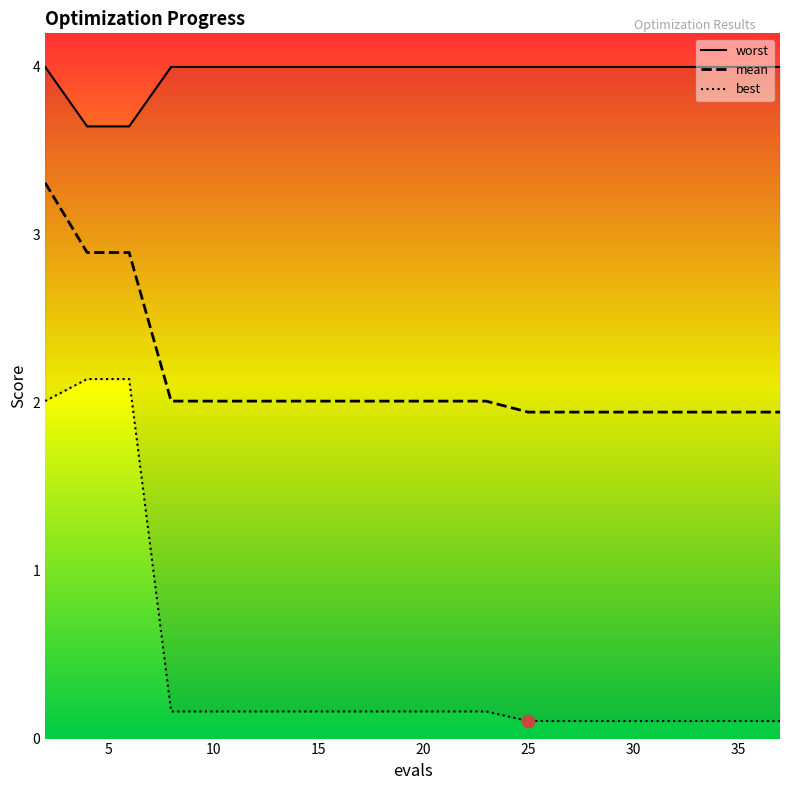

Which series reaches the minimum Y coordinate?

best